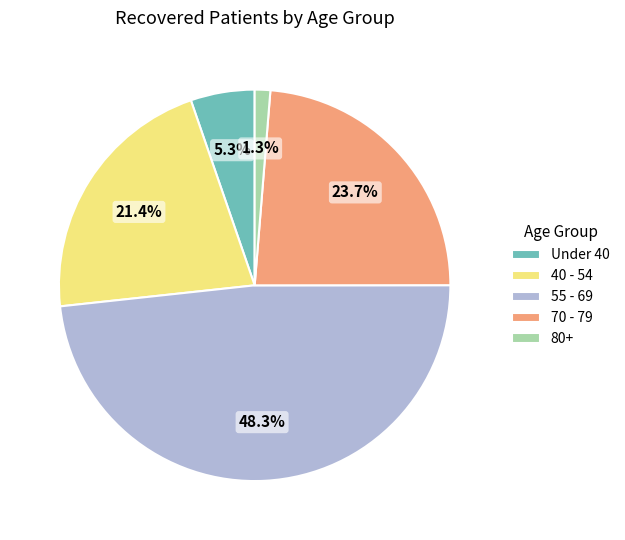

Which has a higher value, 70 - 79 or Under 40?

70 - 79